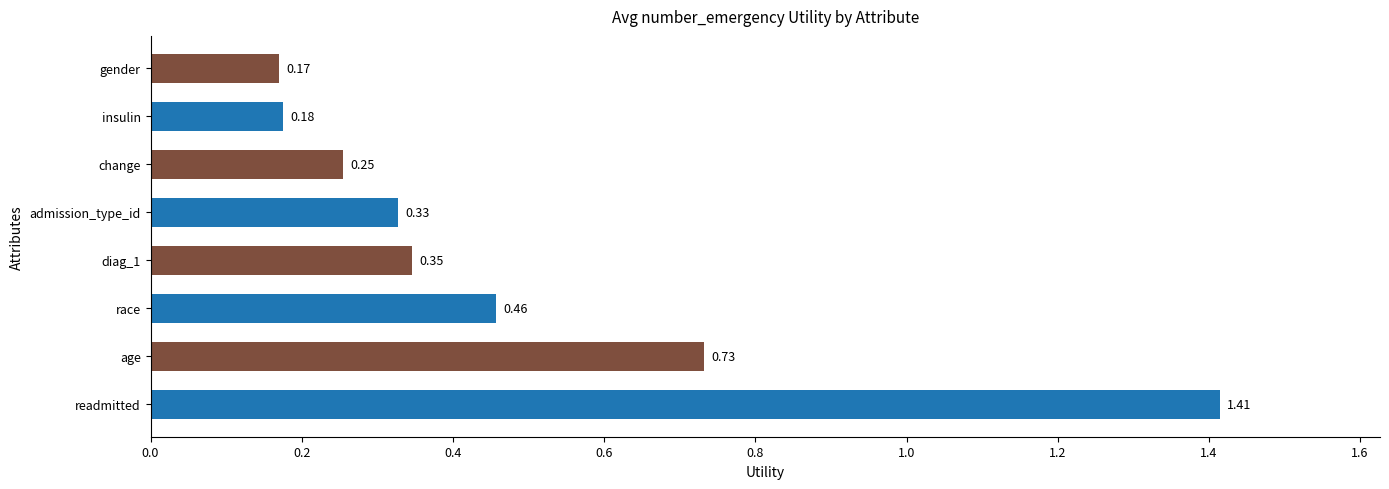

How many series are shown in this chart?

1